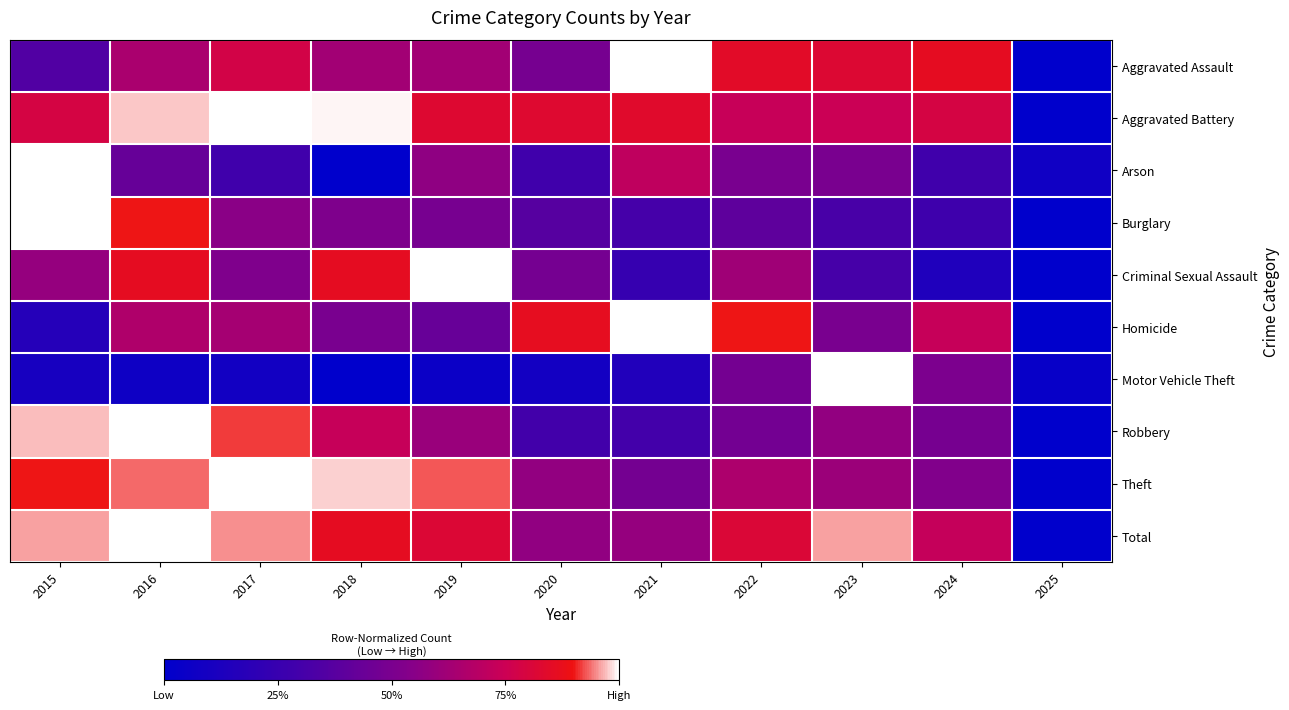

At which category is the sum across all series the highest?

2016